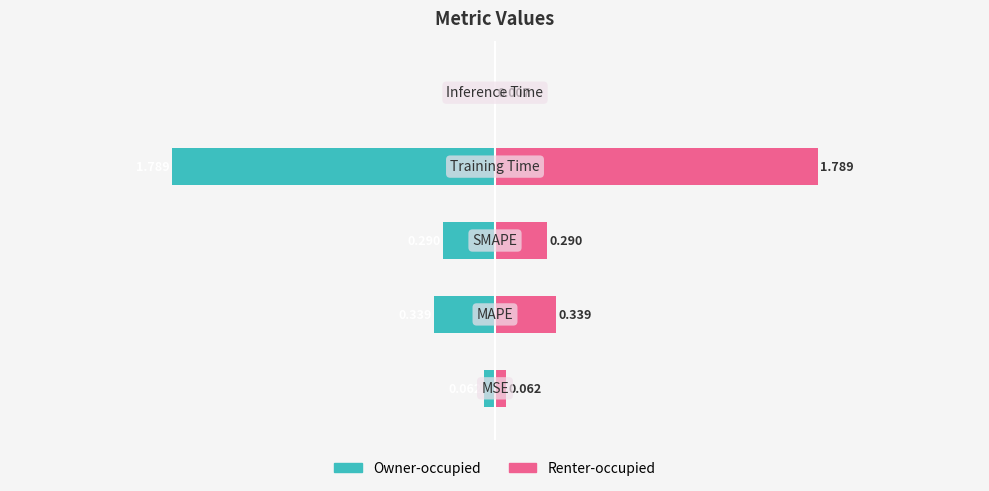

What are all the series names shown in the legend?

Owner-occupied, Renter-occupied